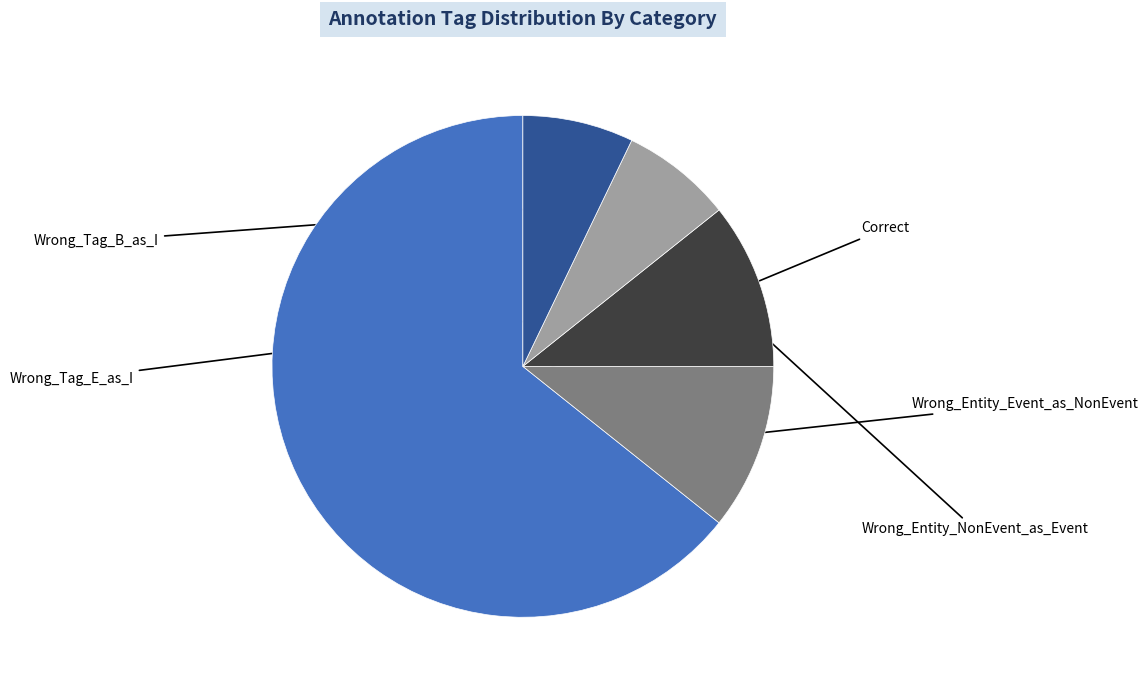

Count the number of slices in the pie.

5